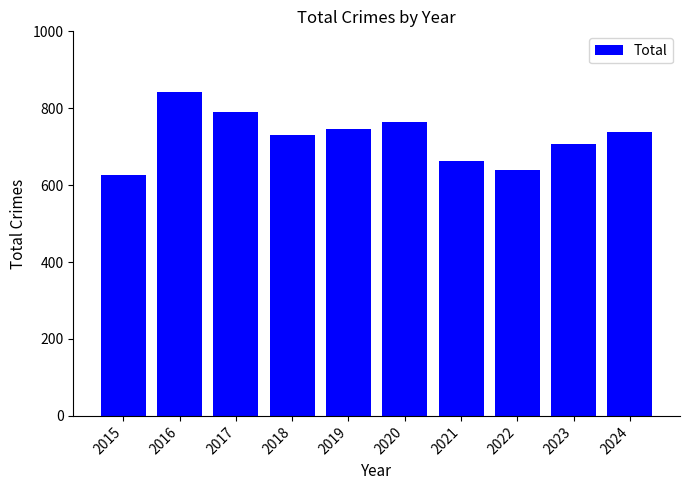

What is the difference between the maximum and second lowest values?

202